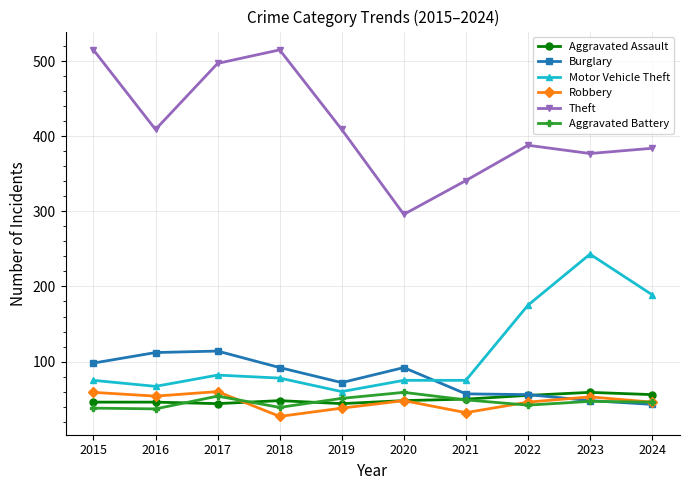

What are all the series names shown in the legend?

Aggravated Assault, Burglary, Motor Vehicle Theft, Robbery, Theft, Aggravated Battery